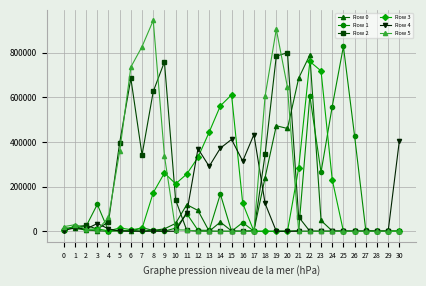

What is the spread (max minus min) of values at 8?

944430